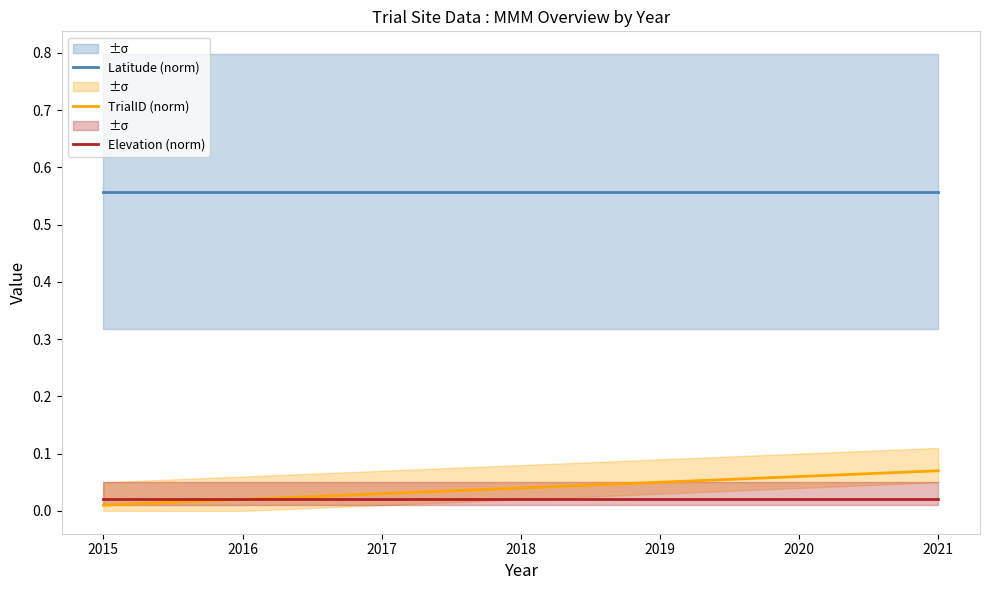

Between 2021 and 2017, which is larger?

2021